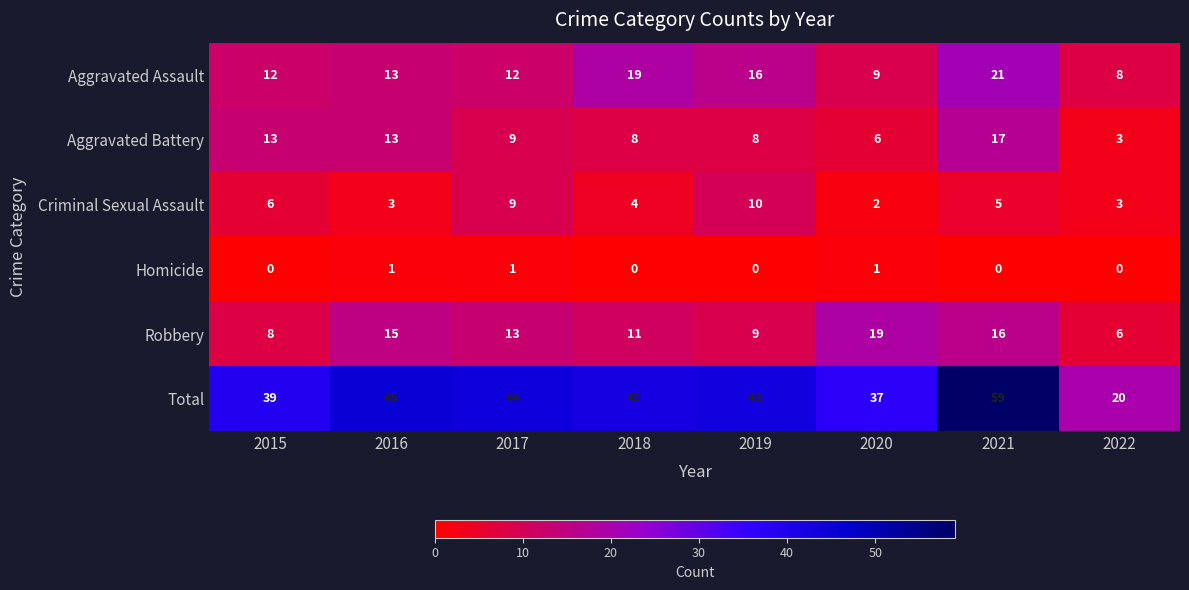

How many values in the Aggravated Battery series are below 9?

4